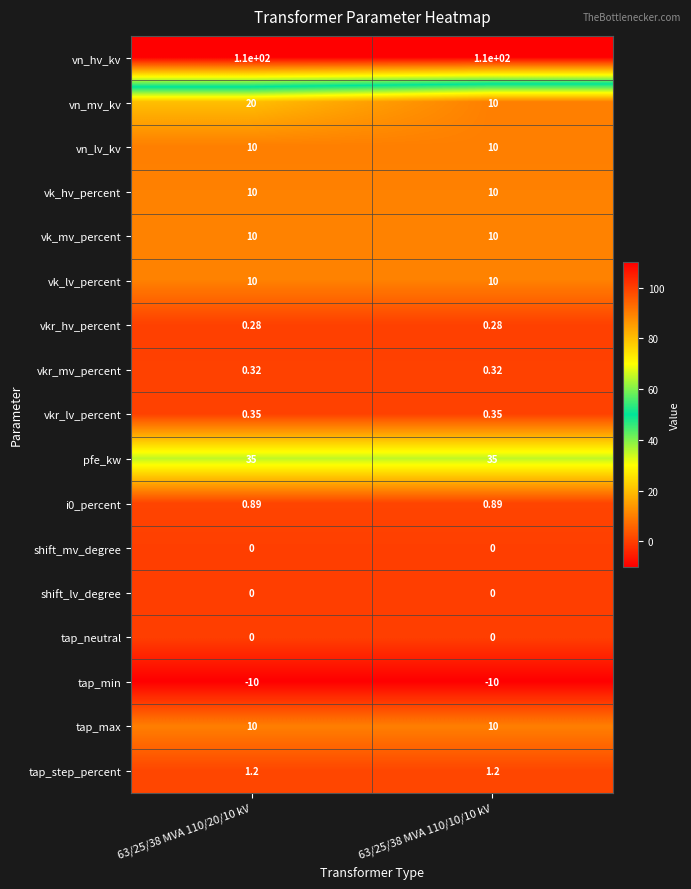

What is the difference between the highest and lowest values at 63/25/38 MVA 110/10/10 kV?

120.0